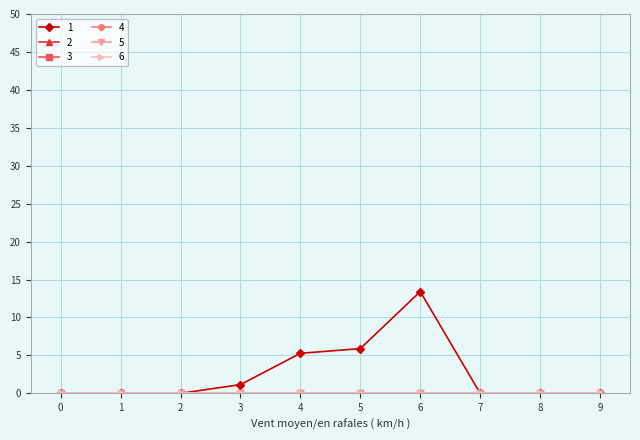

True or false: 2 and 4 intersect in this chart.

False